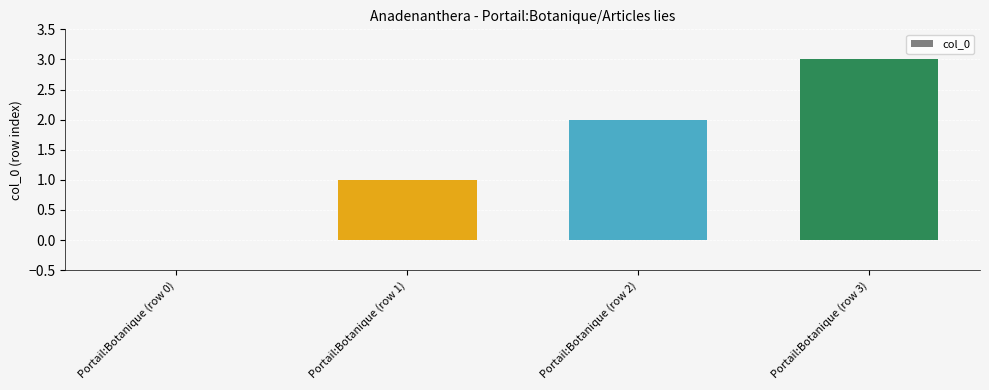

True or false: the data shows 0 at Portail:Botanique (row 1).

False